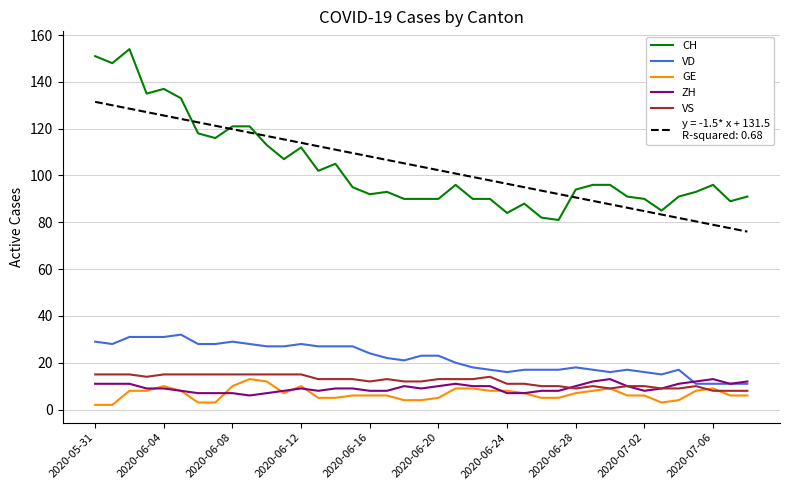

What is the greatest value displayed?

154.0